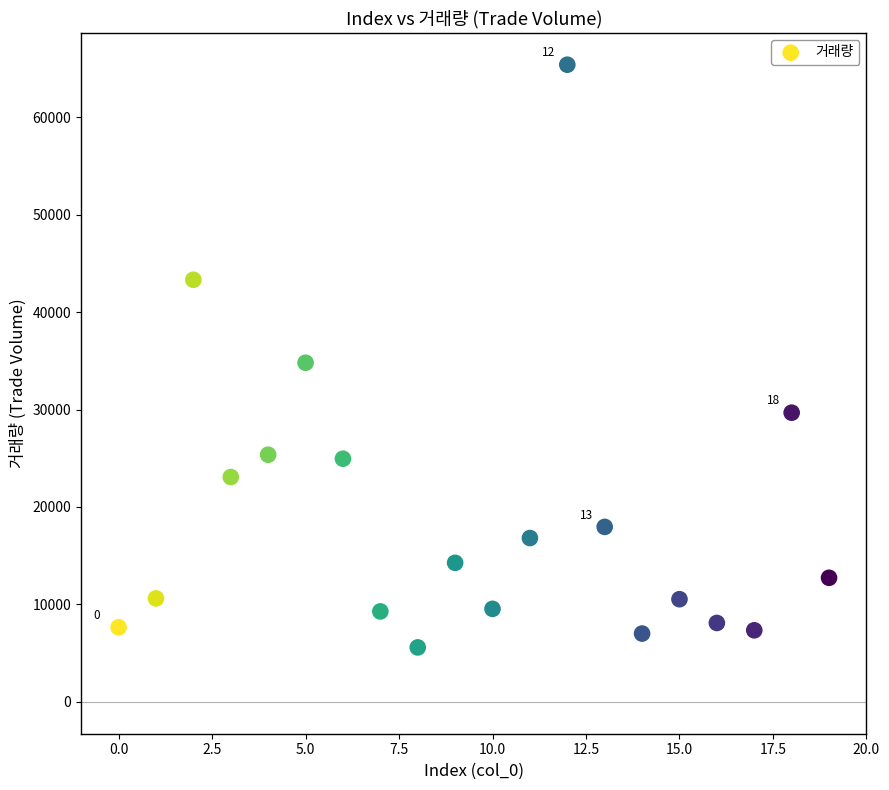

What is the range of Y values (max minus min)?

59793